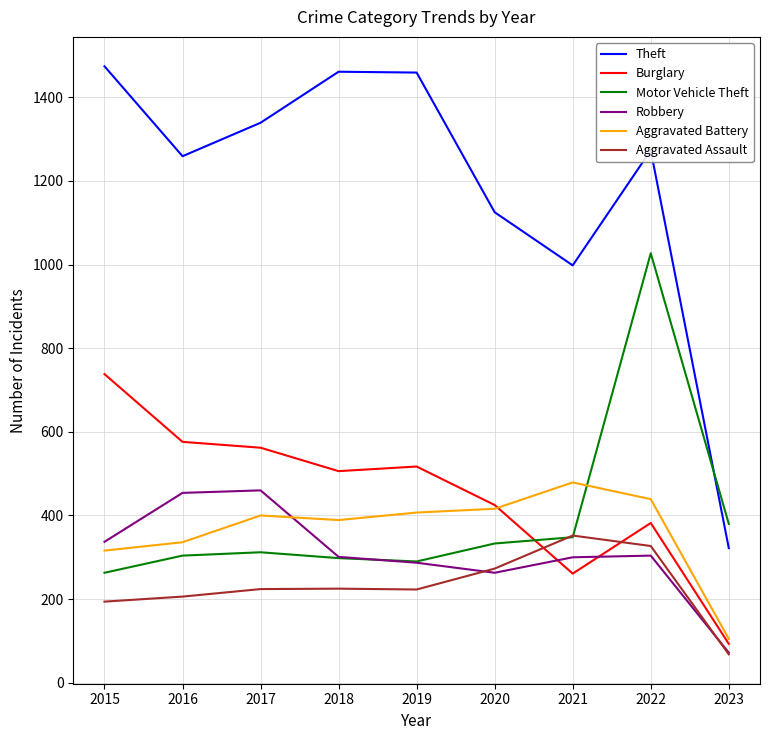

What is the maximum value for Motor Vehicle Theft?

1027